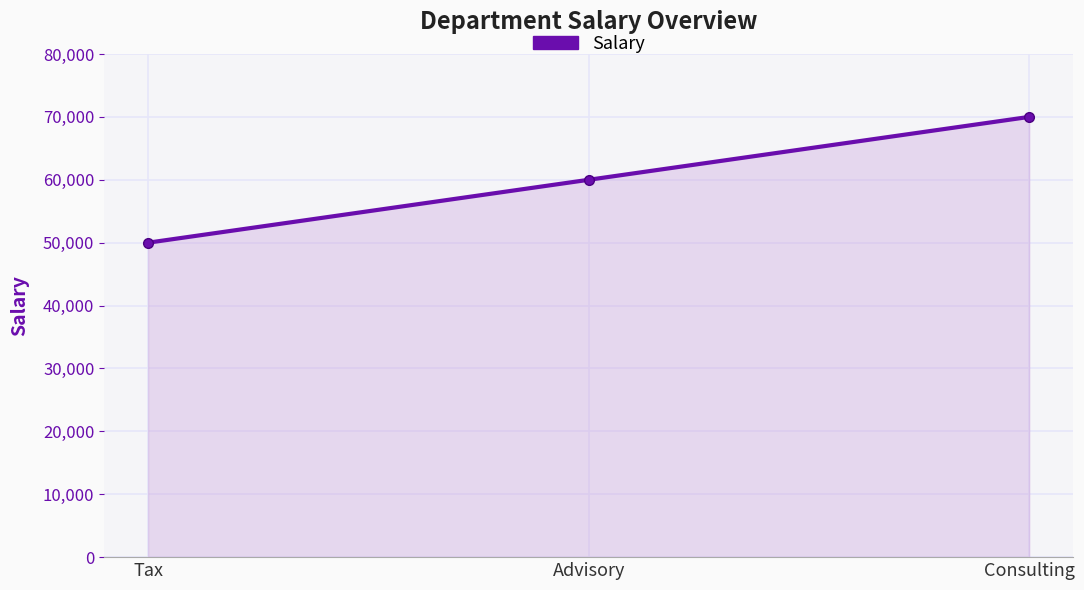

What position from the right is Advisory?

2